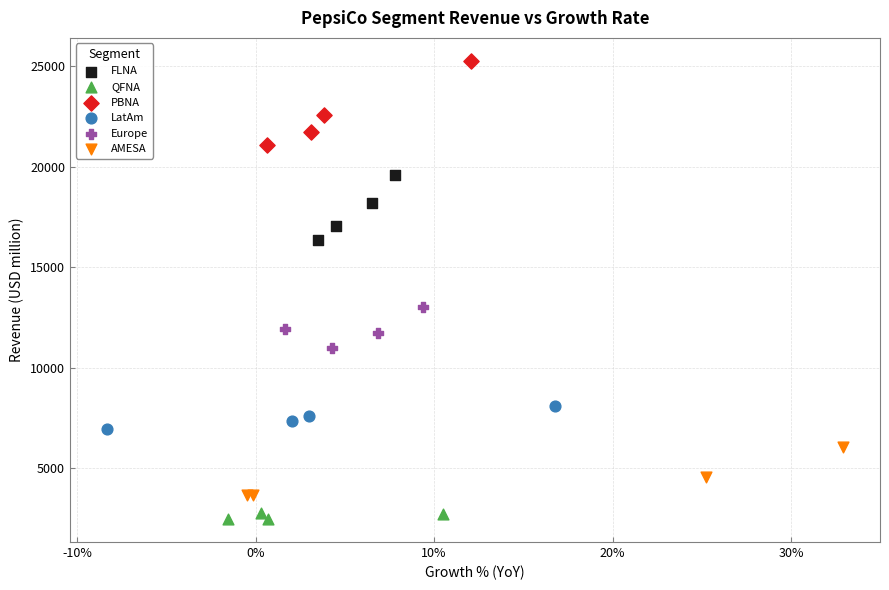

Which series reaches the minimum Y coordinate?

QFNA